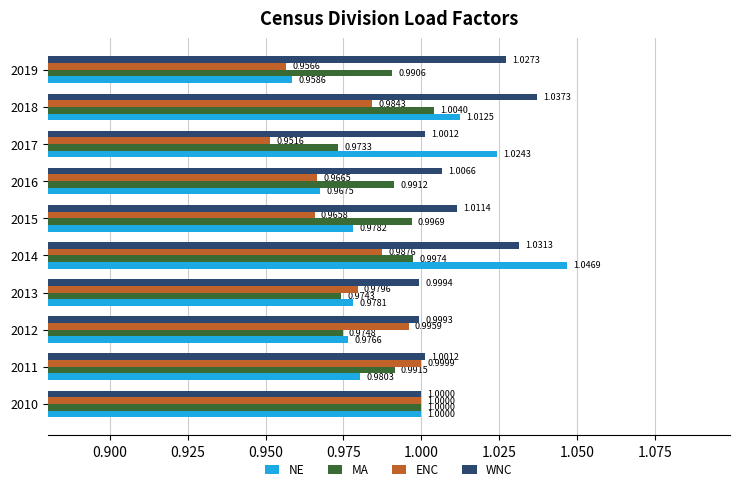

List the labels in order of ENC value, smallest first.

2017, 2019, 2015, 2016, 2013, 2018, 2014, 2012, 2011, 2010